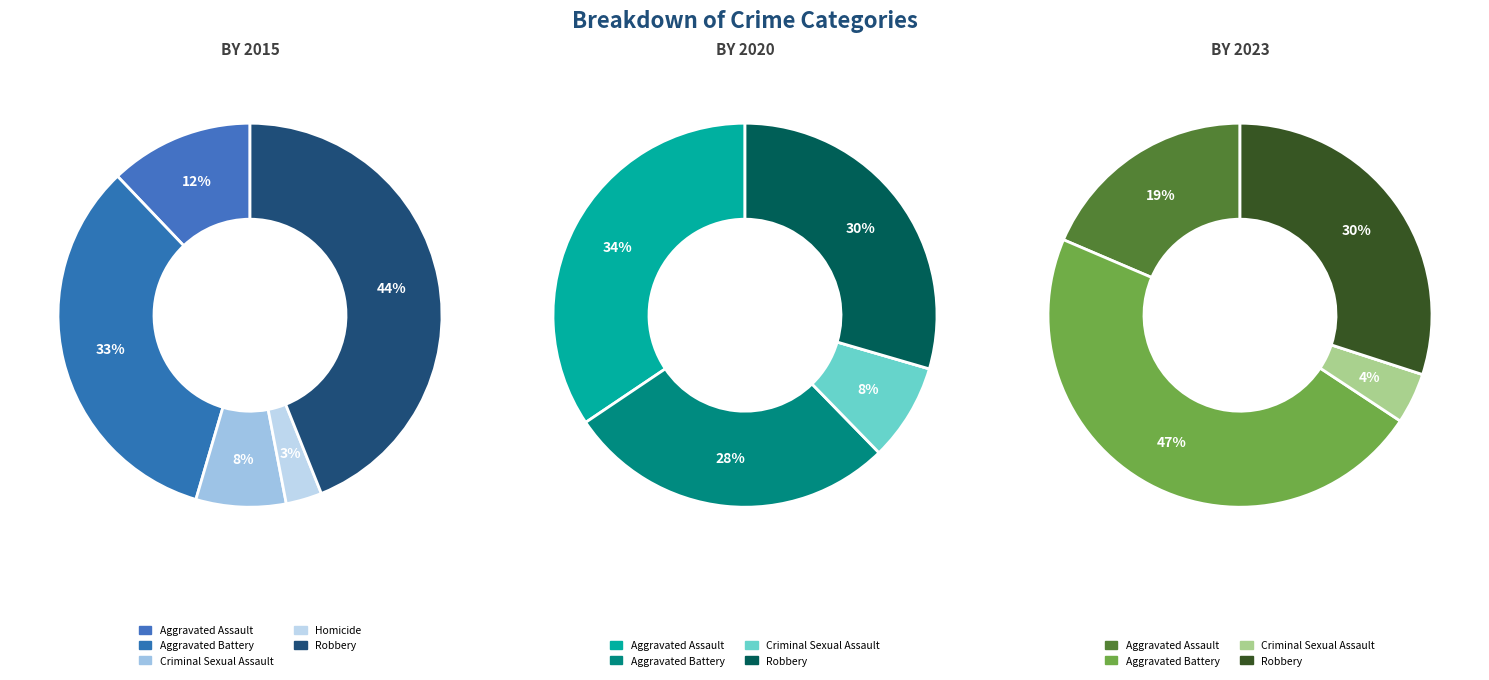

To the nearest percent, what portion does Criminal Sexual Assault represent?

4%